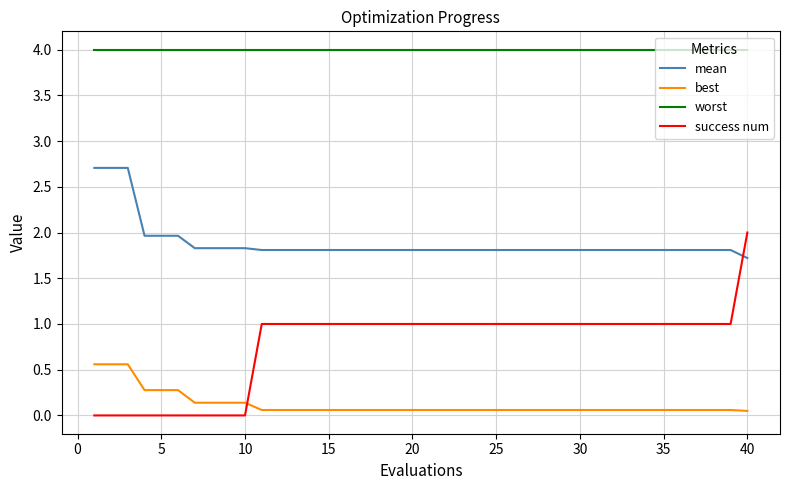

True or false: worst and mean intersect in this chart.

False